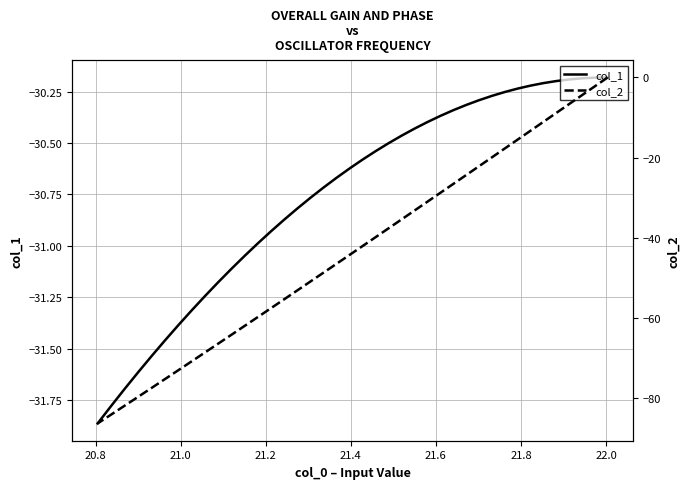

List the series in order of their overall mean, highest first.

col_1, col_2